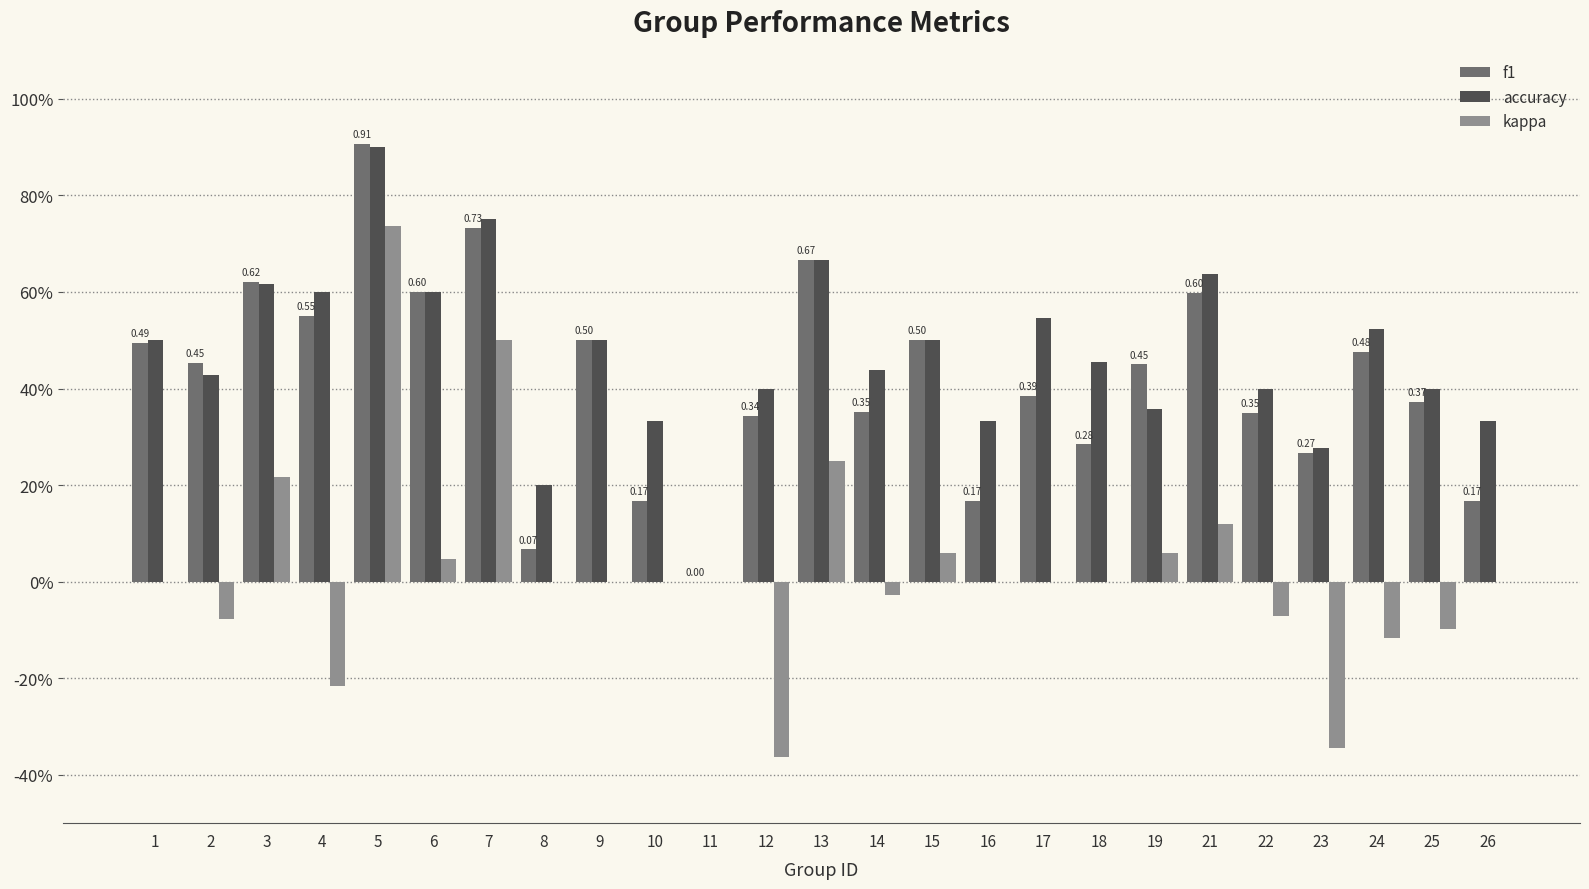

What are all the series names shown in the legend?

f1, accuracy, kappa